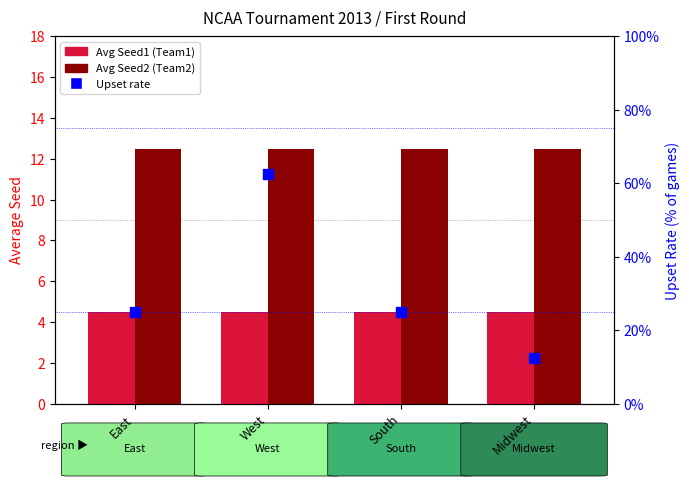

At which category is the sum across all series the highest?

West